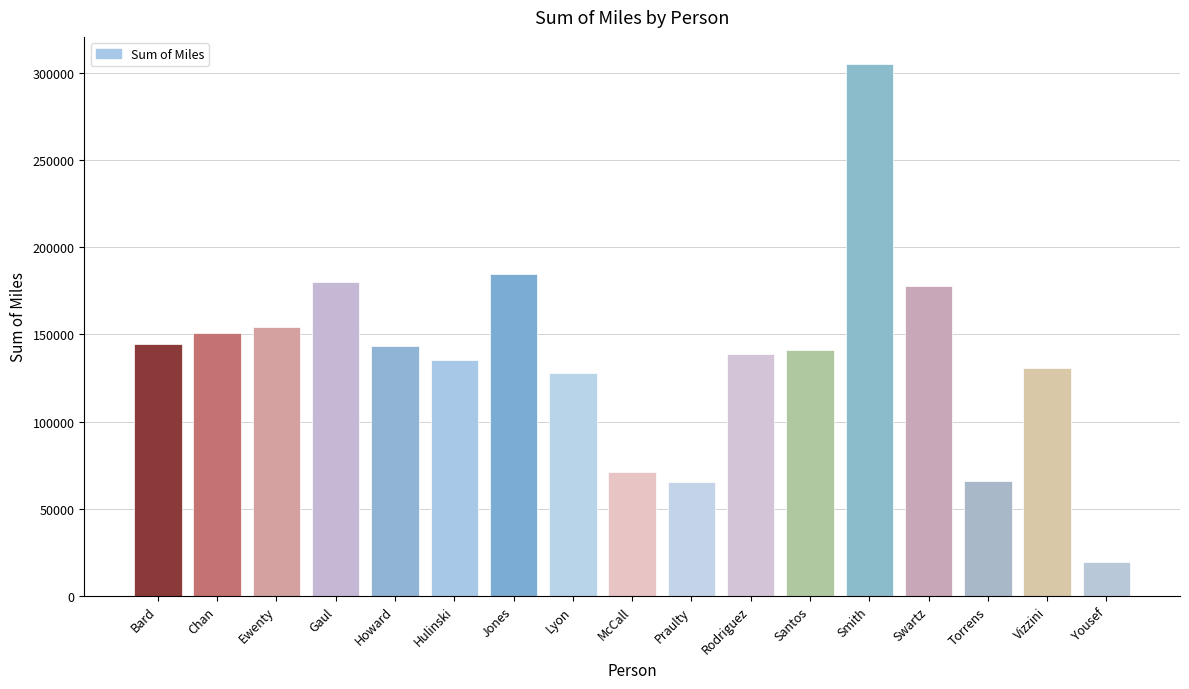

True or false: the data shows 108508.3 at Gaul.

False